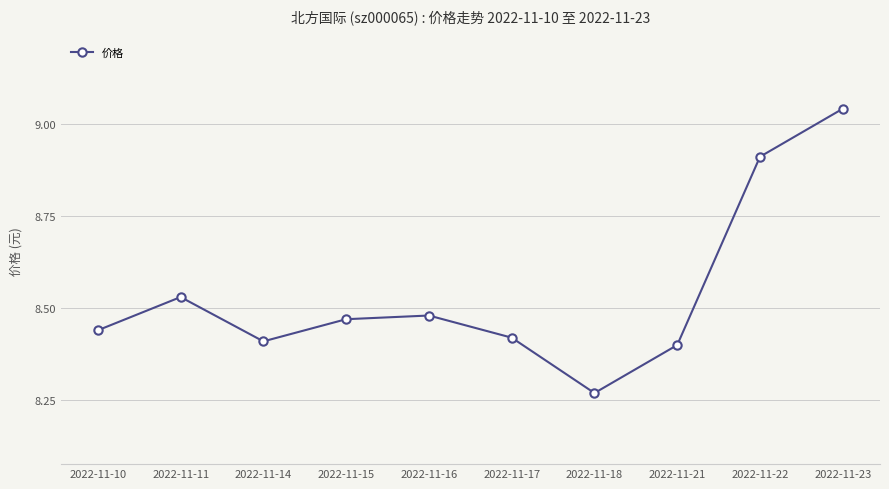

Is this an area chart (filled region under the line)?

No